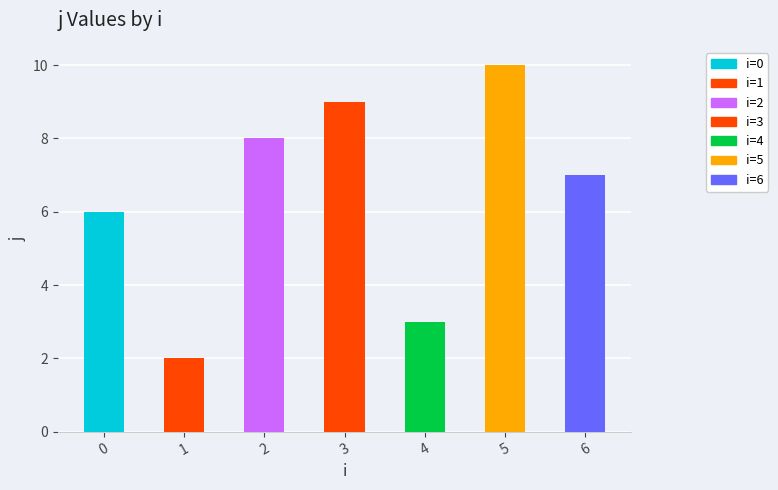

What is the difference between the maximum and minimum values?

8